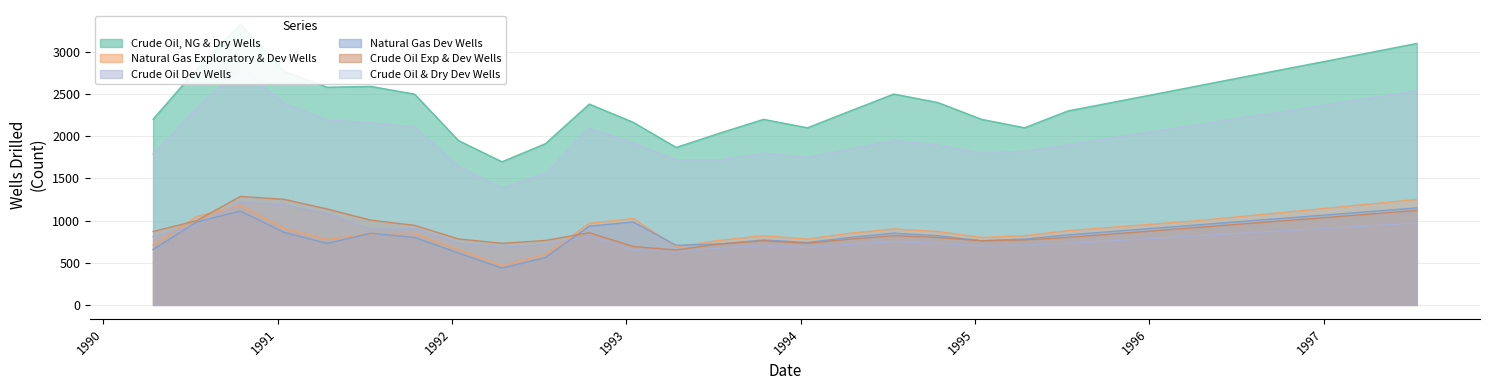

Which label corresponds to the largest value in the chart?

1990-10-15